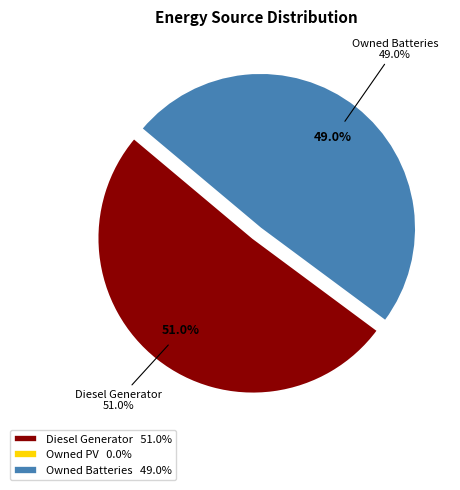

What is the total percentage of Diesel Generator and Owned Batteries?

100.0%